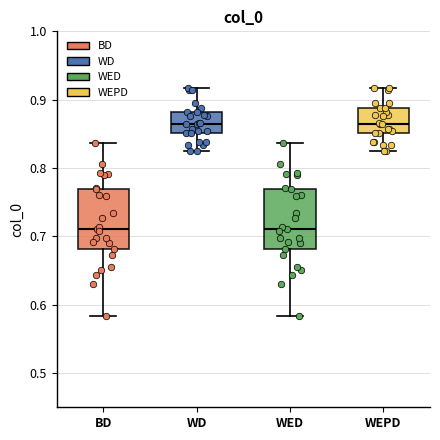

Reading left to right, transcribe this box plot: for each box, give where its median line is, the range the box spans, and where its two whiskers end, as read against the y-axis. The values are not printed on the chart, so give them approximately, as read against the axis.

BD: median 0.71, box 0.68 to 0.77, whiskers 0.58 to 0.84
WD: median 0.86, box 0.85 to 0.88, whiskers 0.83 to 0.92
WED: median 0.71, box 0.68 to 0.77, whiskers 0.58 to 0.84
WEPD: median 0.86, box 0.85 to 0.89, whiskers 0.83 to 0.92